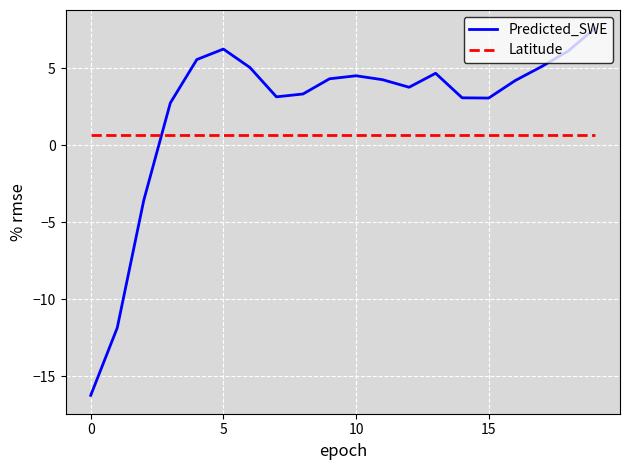

List the series in order of their peak value, lowest first.

Latitude, Predicted_SWE